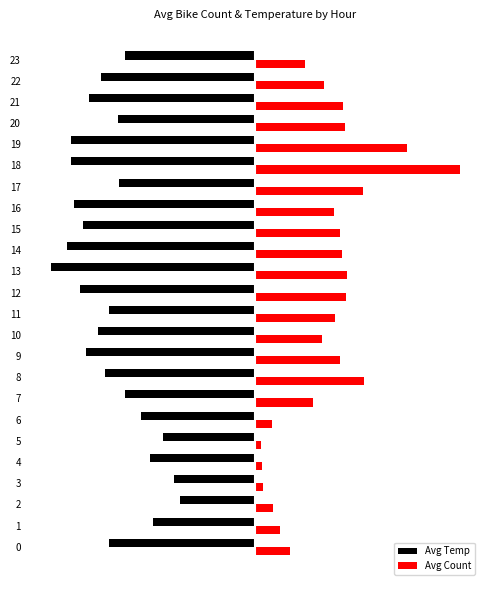

Rank the series at 23 from lowest to highest value.

Avg Temp, Avg Count